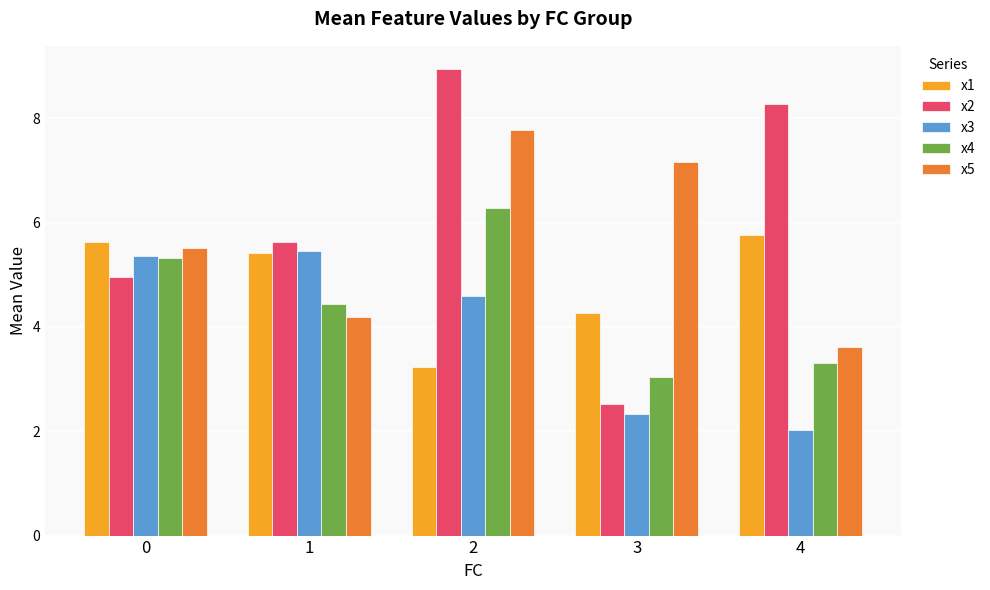

How many groups of bars are there?

5